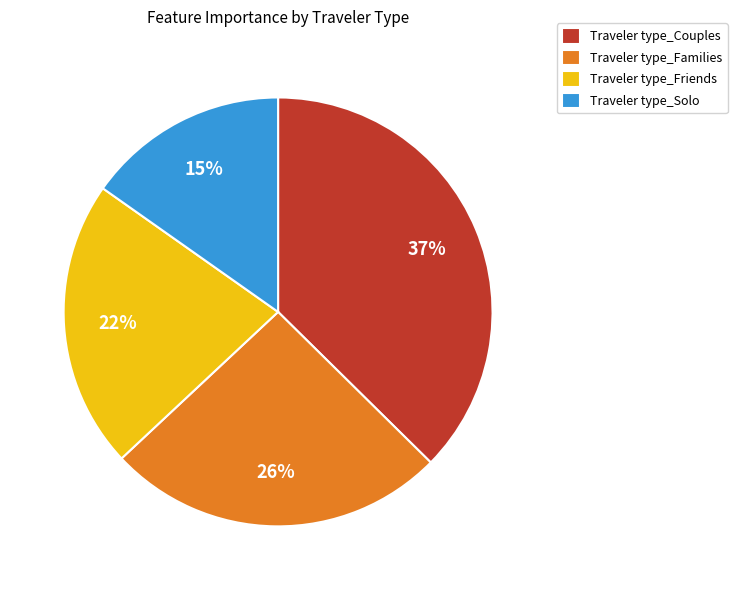

Is there any slice that represents more than half of the pie?

No